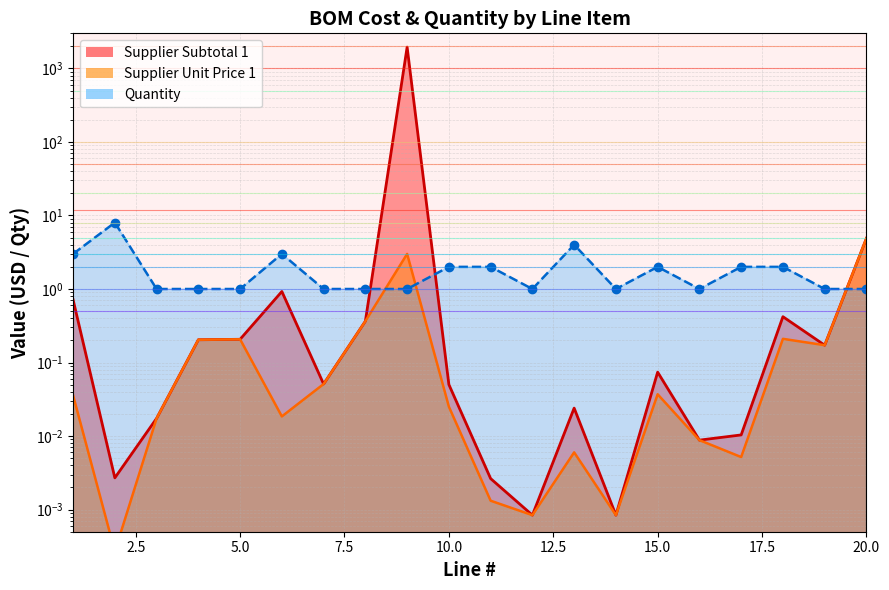

What is the spread (max minus min) of values at 11?

2.0